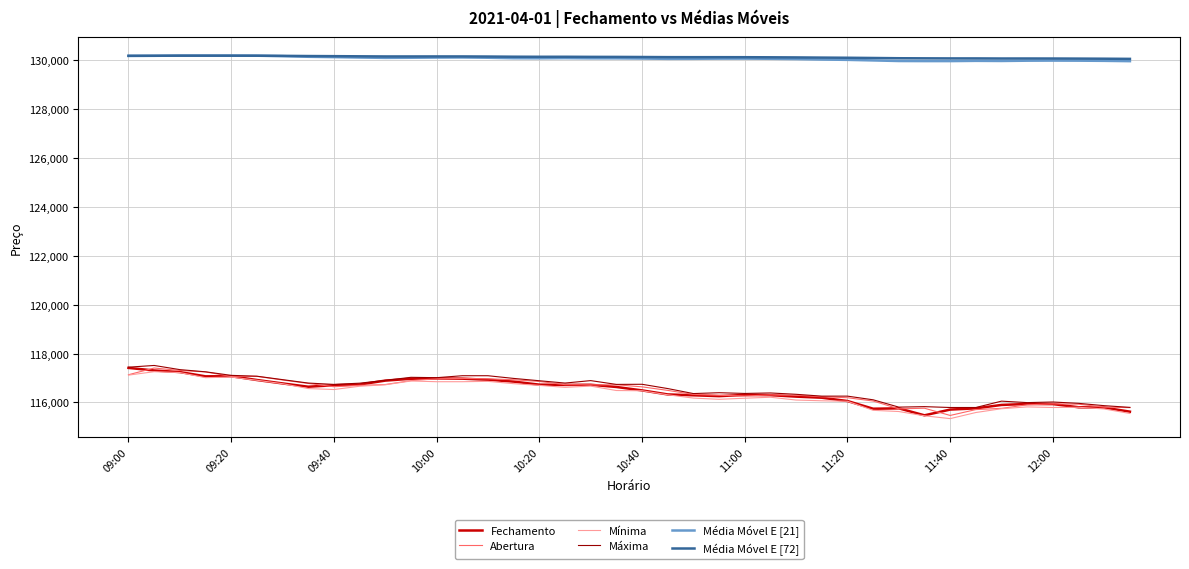

What is the minimum value shown in the chart?

115340.0